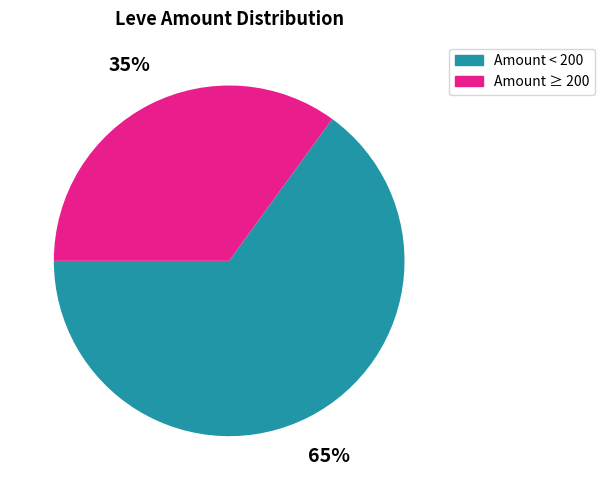

What is the smallest slice in the pie chart?

Amount ≥ 200